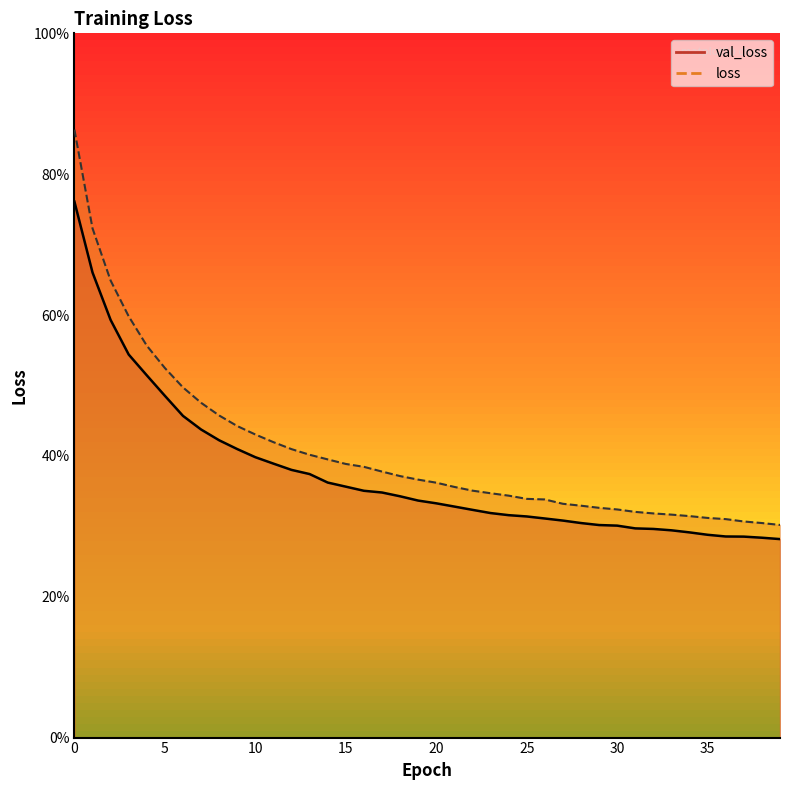

List the labels in order of val_loss value, smallest first.

39, 38, 37, 36, 35, 34, 33, 32, 31, 30, 29, 28, 27, 26, 25, 24, 23, 22, 21, 20, 19, 18, 17, 16, 15, 14, 13, 12, 11, 10, 9, 8, 7, 6, 5, 4, 3, 2, 1, 0